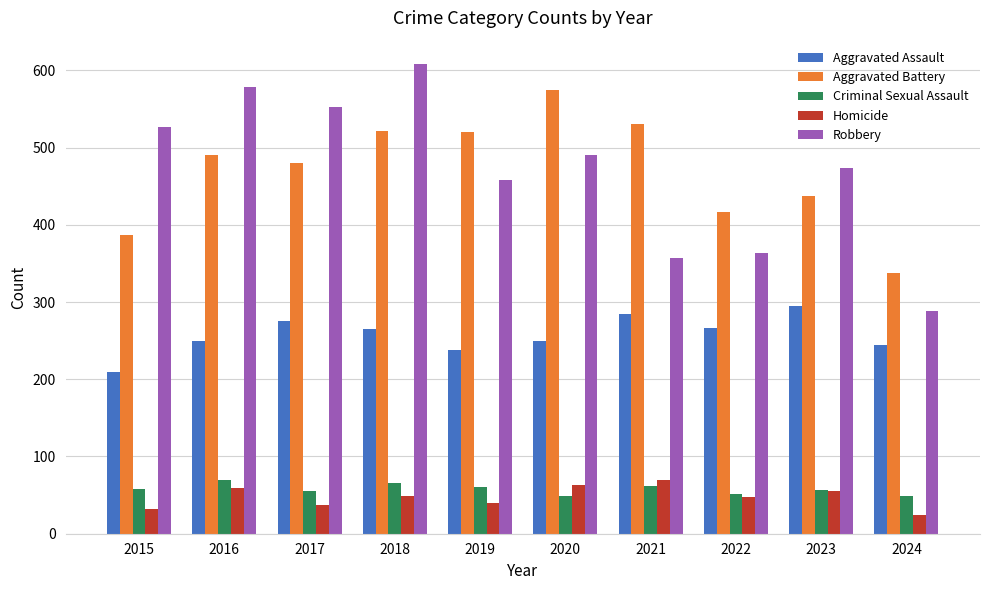

Rank the series at 2015 from lowest to highest value.

Homicide, Criminal Sexual Assault, Aggravated Assault, Aggravated Battery, Robbery